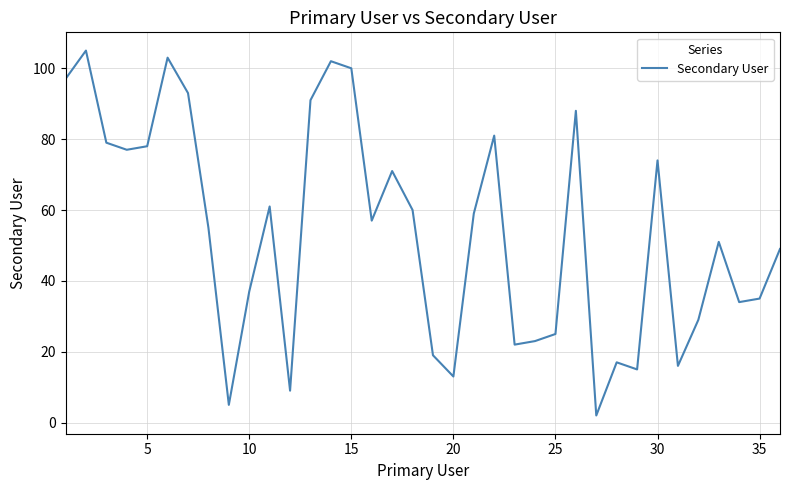

What is the greatest value displayed?

105